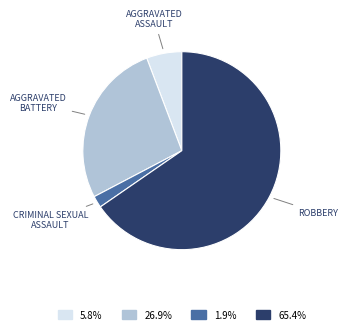

Does any single category account for the majority?

Yes